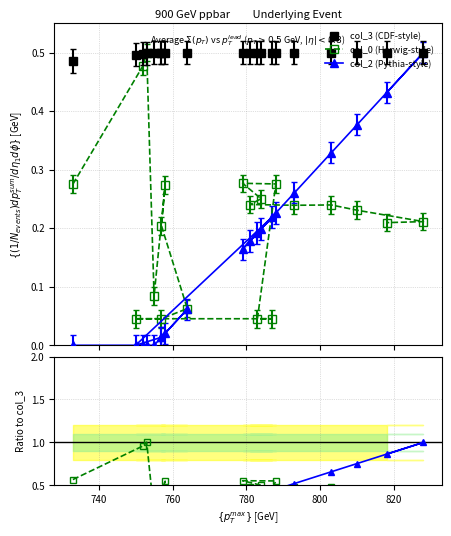

After their last crossing, which series has the higher values: col_0 / col_3 or col_2 (Pythia-style)?

col_2 (Pythia-style)